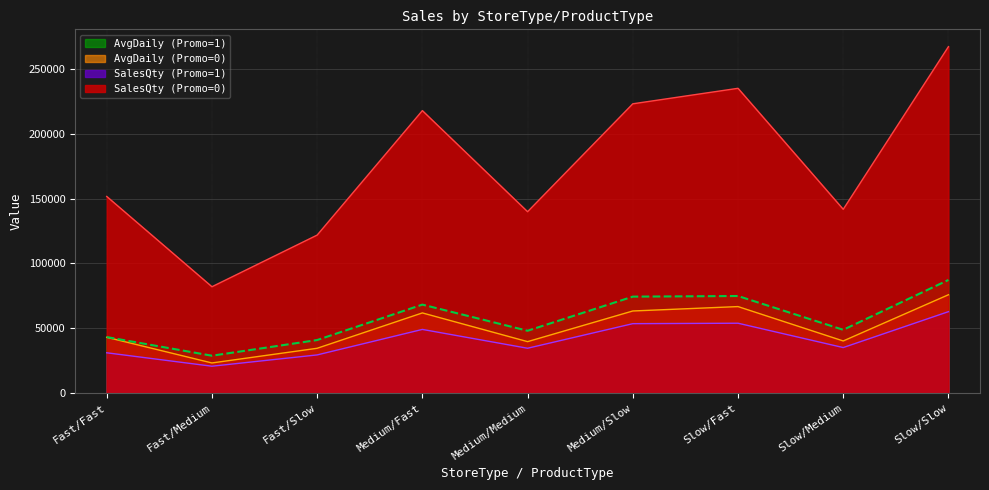

Does the chart display data point markers on the line(s)?

No